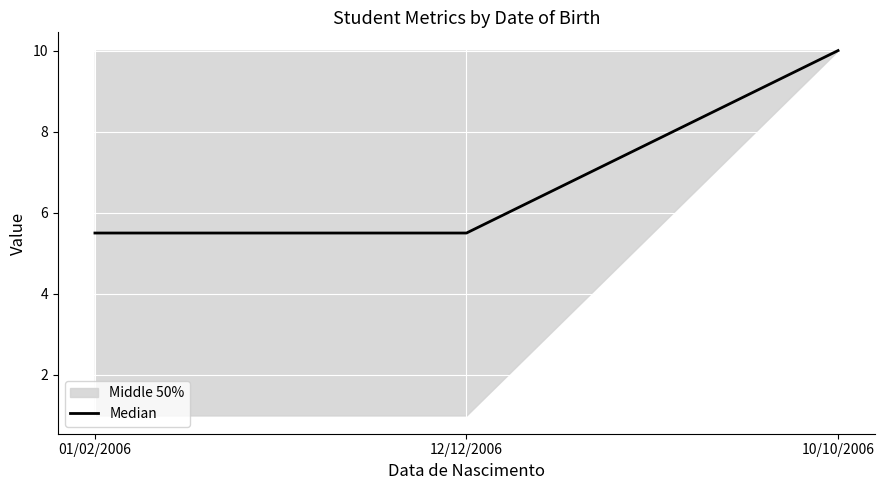

What is the label of the 2nd point from the left?

12/12/2006